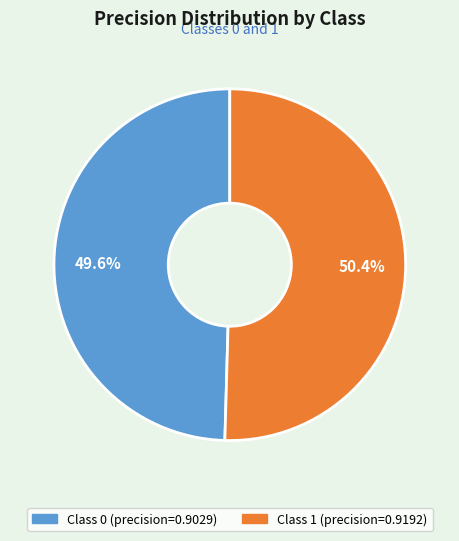

Is there any slice that represents more than half of the pie?

Yes